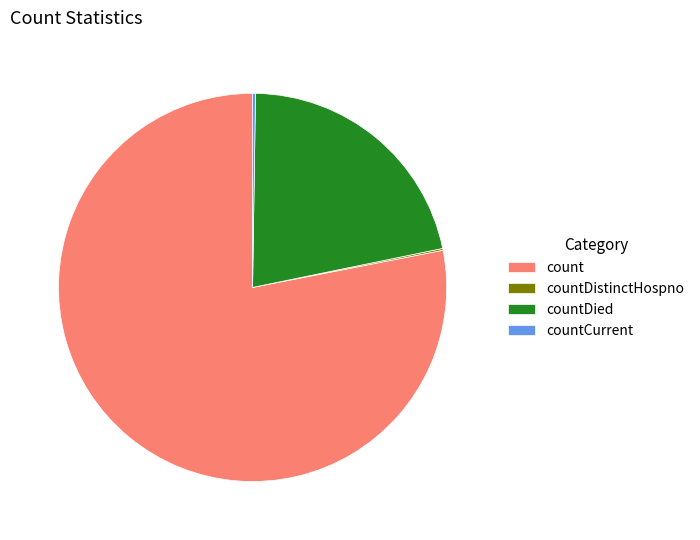

Do count and countDied together represent more than half of the pie?

Yes